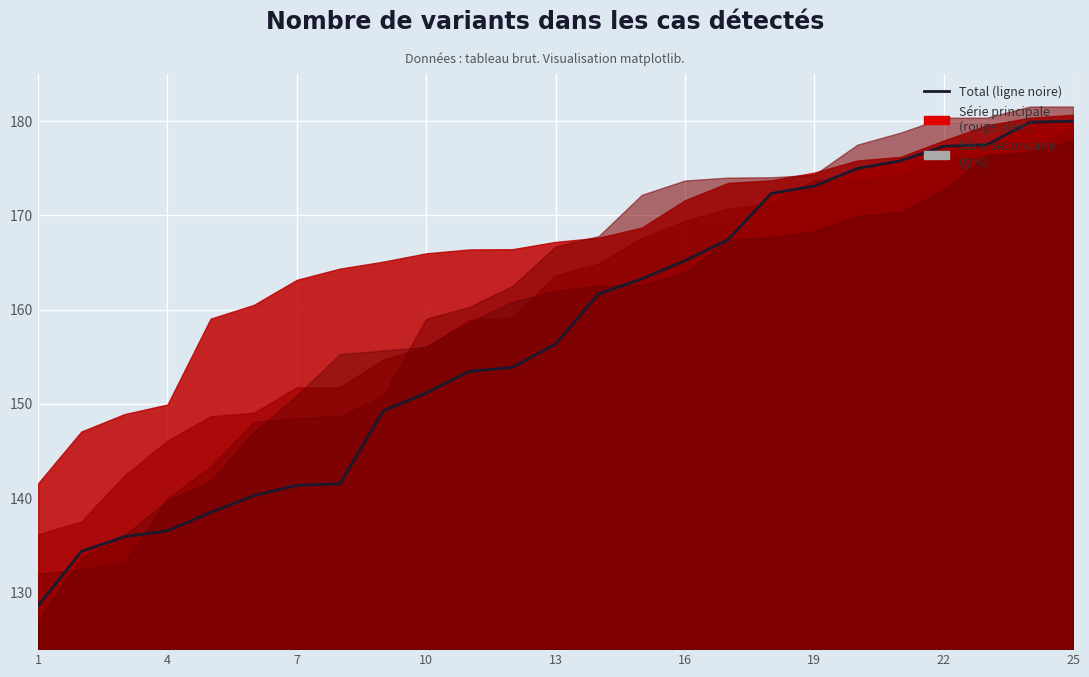

Reading left to right, list all the values displayed in this chart.

128.6	134.4	135.9	136.5	138.5	140.3	141.4	141.5	149.3	151.2	153.5	153.9	156.4	161.7	163.3	165.2	167.4	172.3	173.1	175.0	175.8	177.3	177.5	179.9	180.0